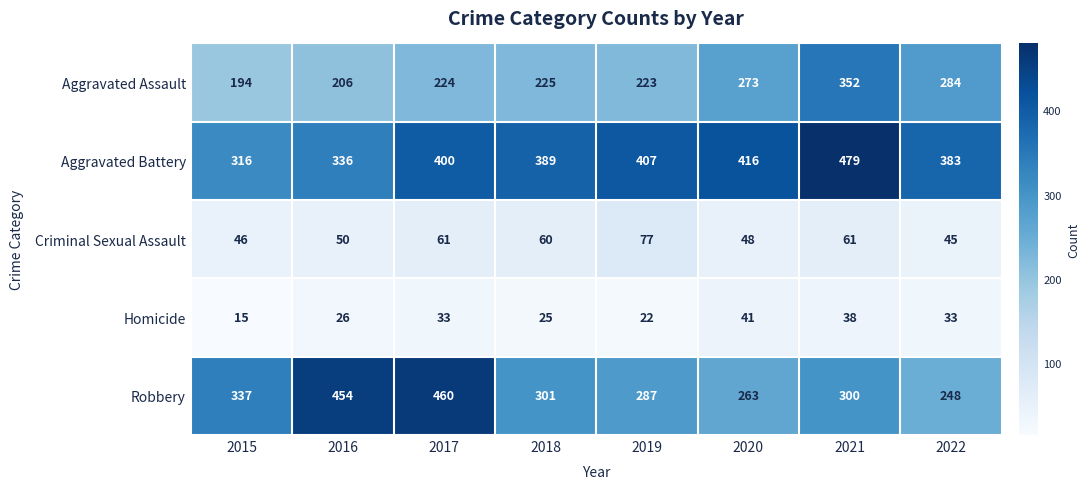

Which label corresponds to the smallest value in the chart?

2015